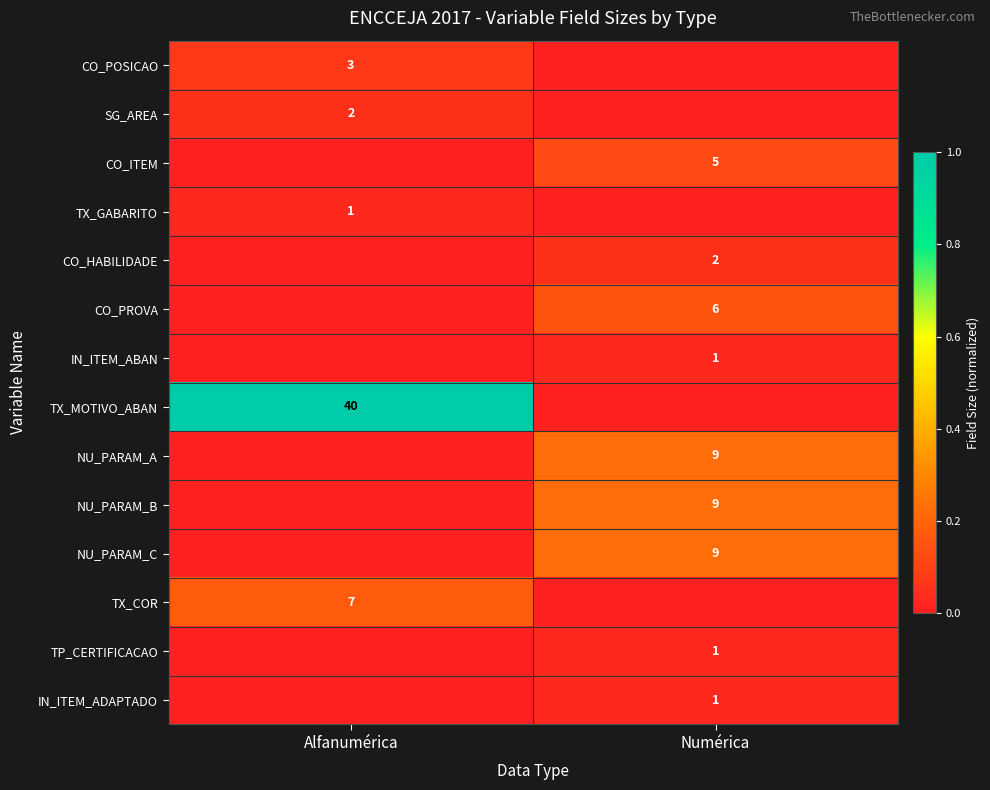

The value of CO_PROVA at Numérica is 9. True or false?

False